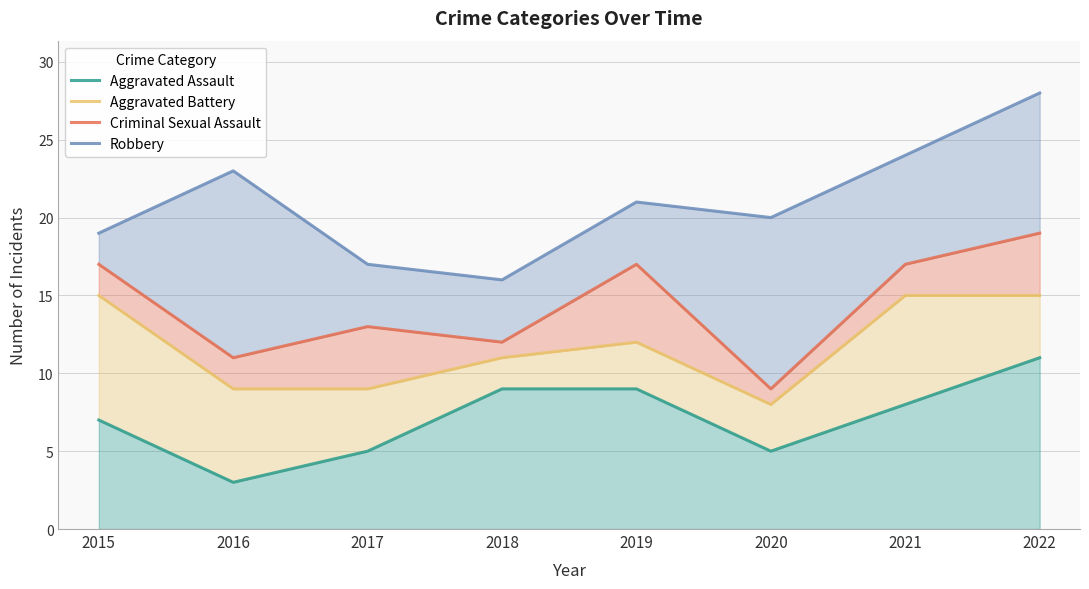

What is the value of the Robbery point at the 6th from the left?

20